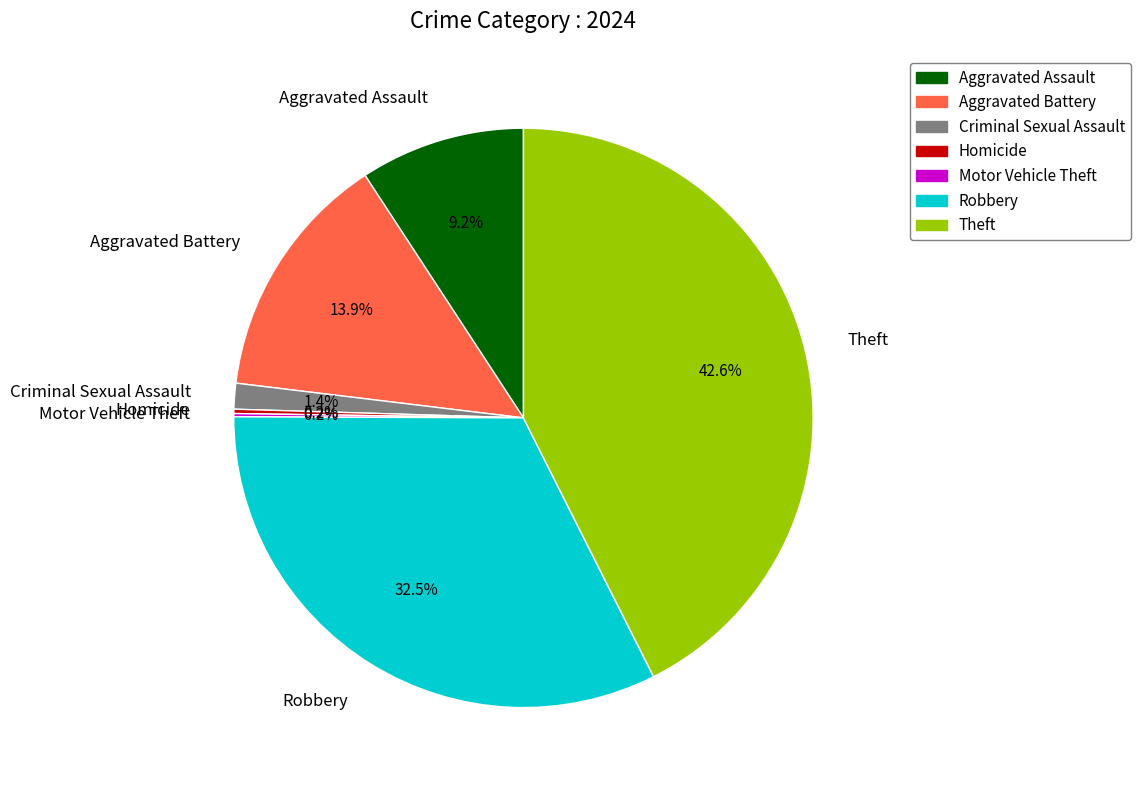

Which slice is the largest?

Theft